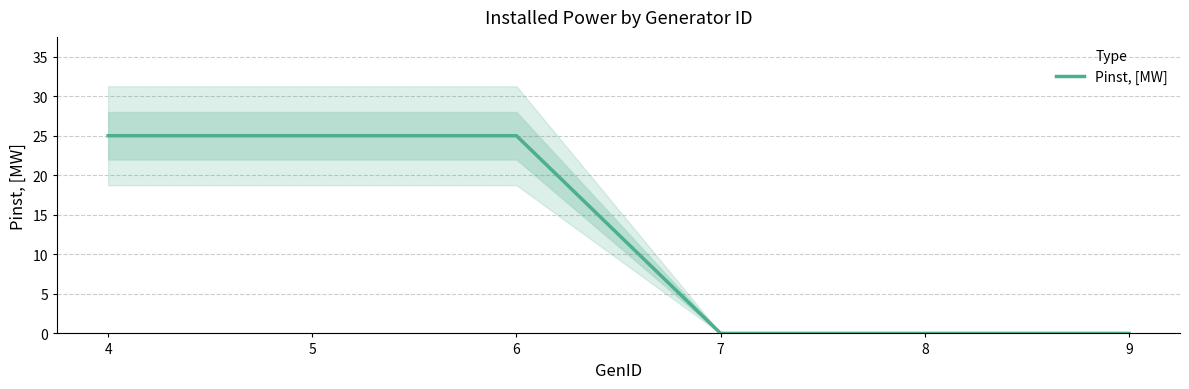

List the labels in order of value, largest first.

4, 5, 6, 7, 8, 9